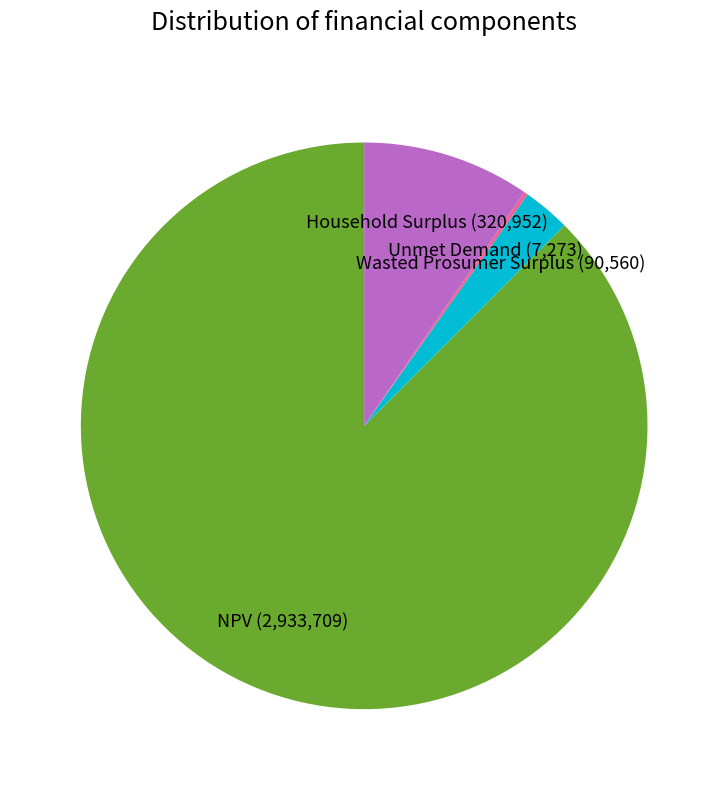

The NPV (2,933,709) slice represents 80% of the pie. True or false?

False